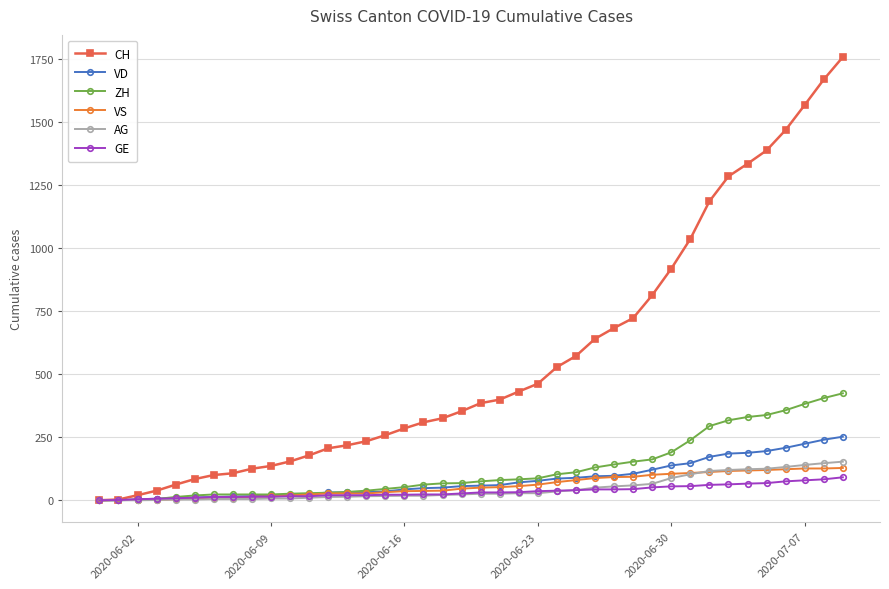

Which series has the widest spread of values?

CH